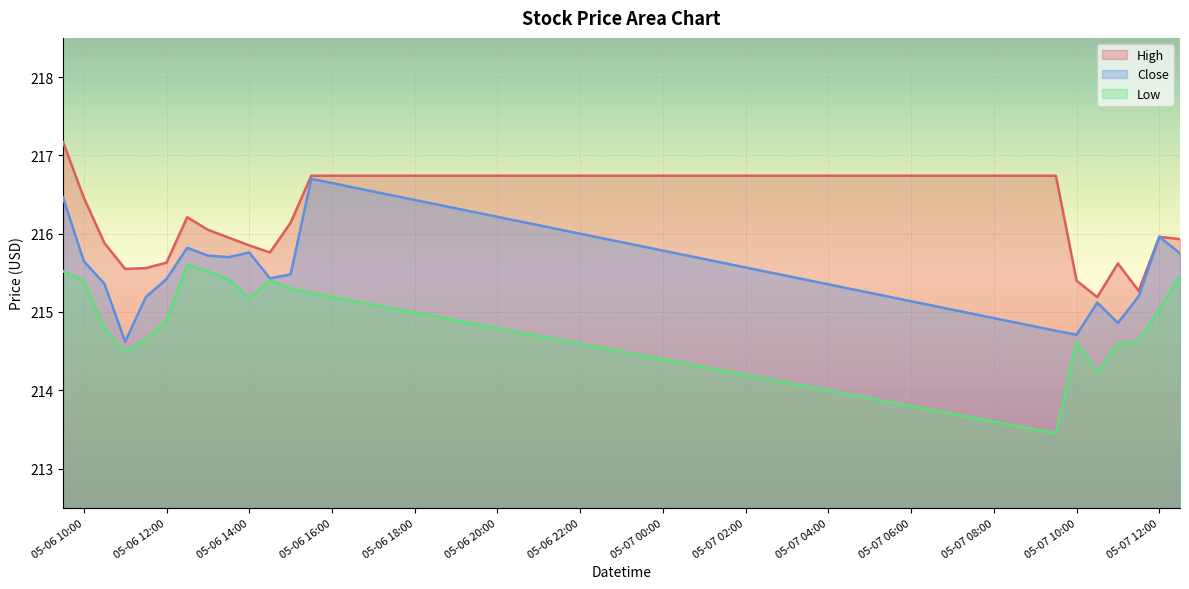

True or false: High and Close cross at least once.

False